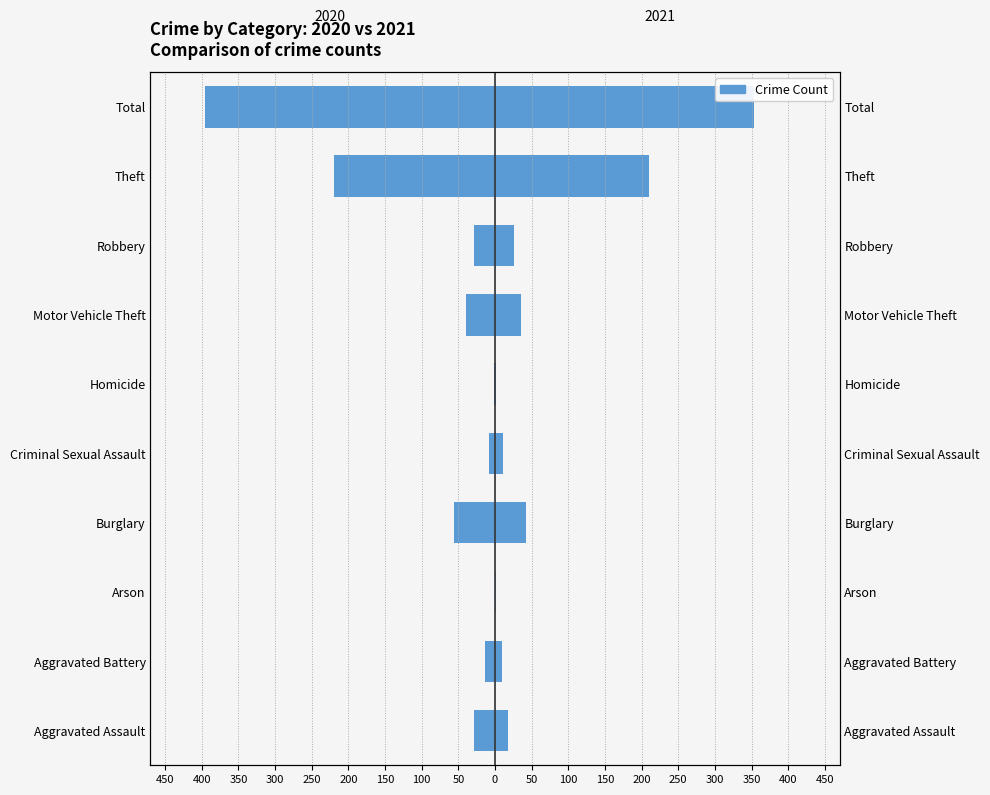

At Homicide, list the series in order from largest to smallest.

2021, 2020